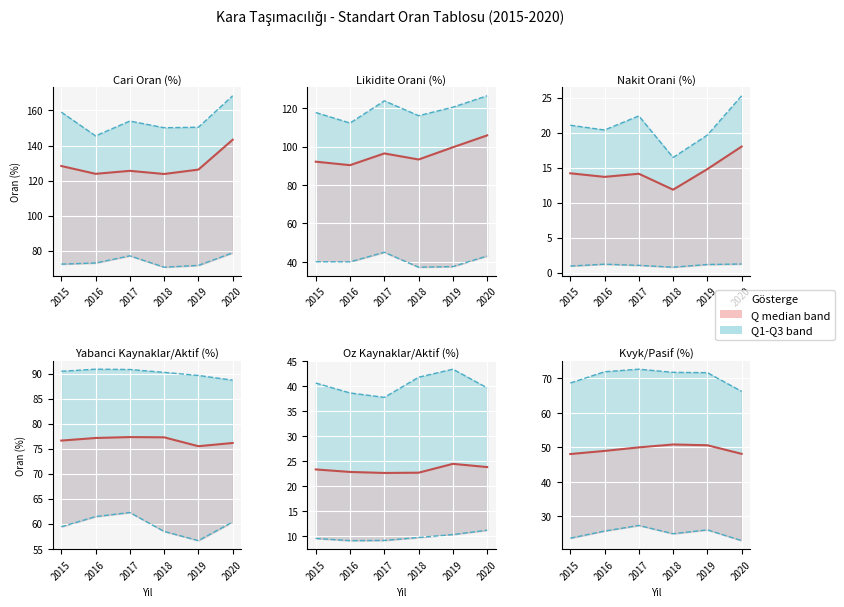

Between 2019 and 2020, which series saw the biggest shift?

Q3